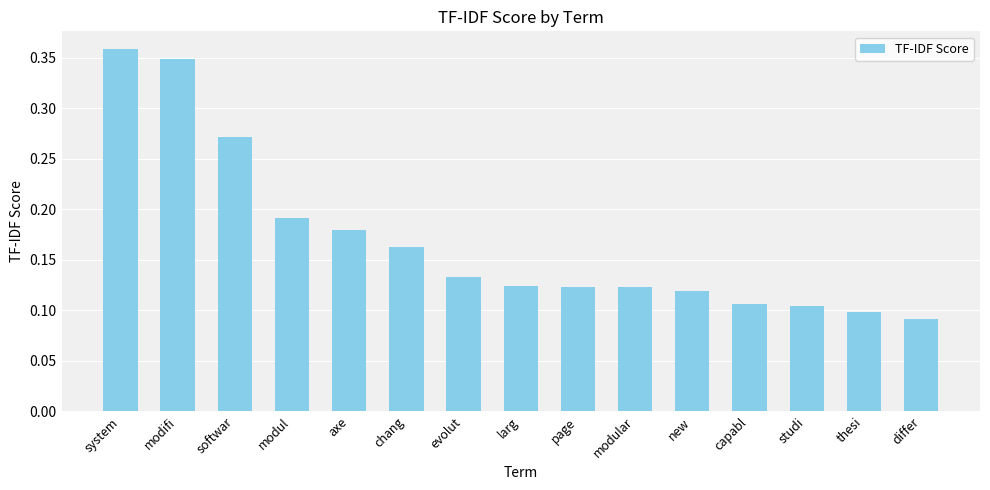

What is the sum of the values at modifi and axe?

0.5